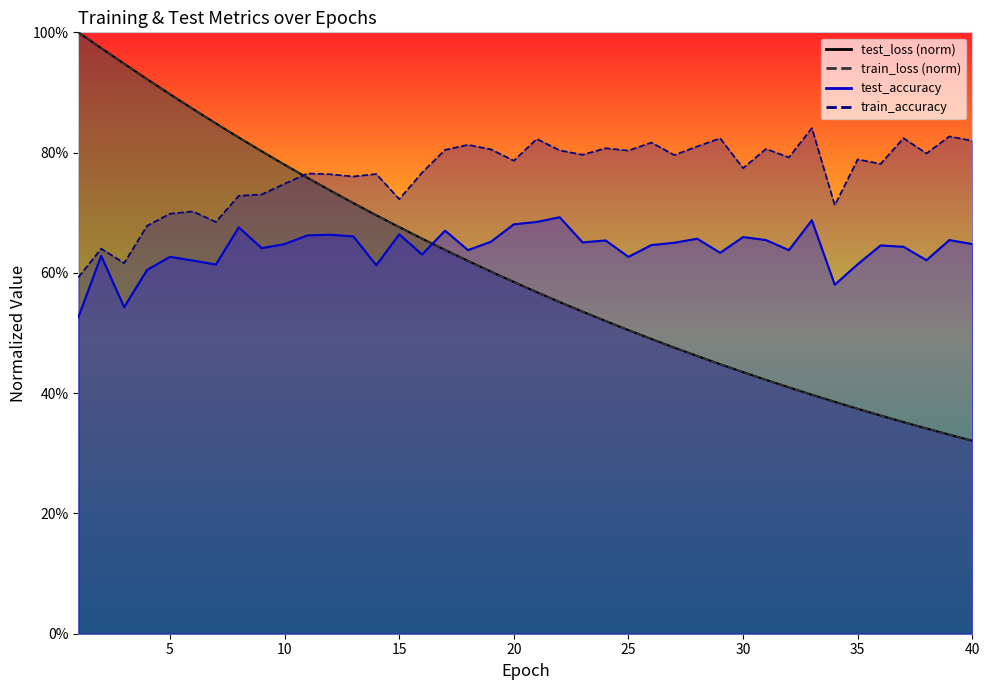

What is the value of the test_accuracy point at the 33rd from the left?

0.7